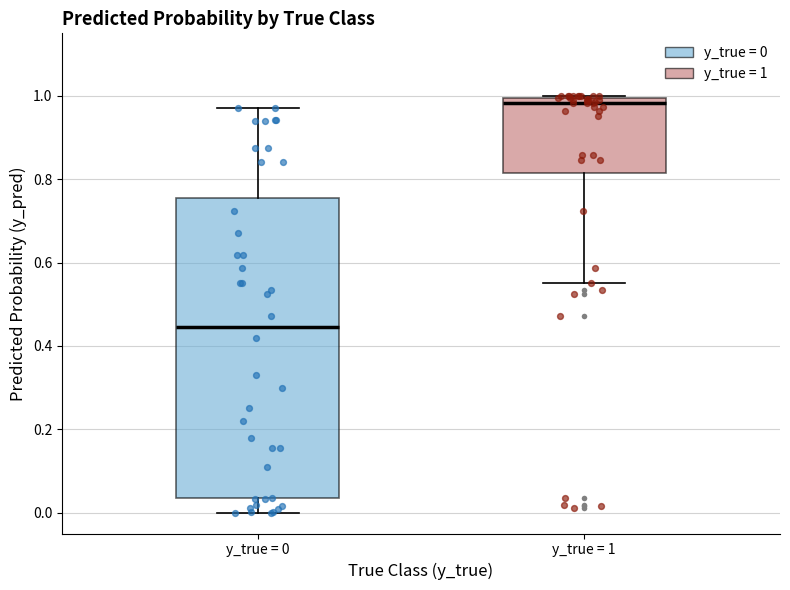

Reading left to right, transcribe this box plot: for each box, give where its median line is, the range the box spans, and where its two whiskers end, as read against the y-axis. The values are not printed on the chart, so give them approximately, as read against the axis.

y_true = 0: median 0.44, box 0.04 to 0.76, whiskers 0.00 to 0.96
y_true = 1: median 0.98, box 0.82 to 1.00, whiskers 0.56 to 1.00 (just above the box's upper edge)